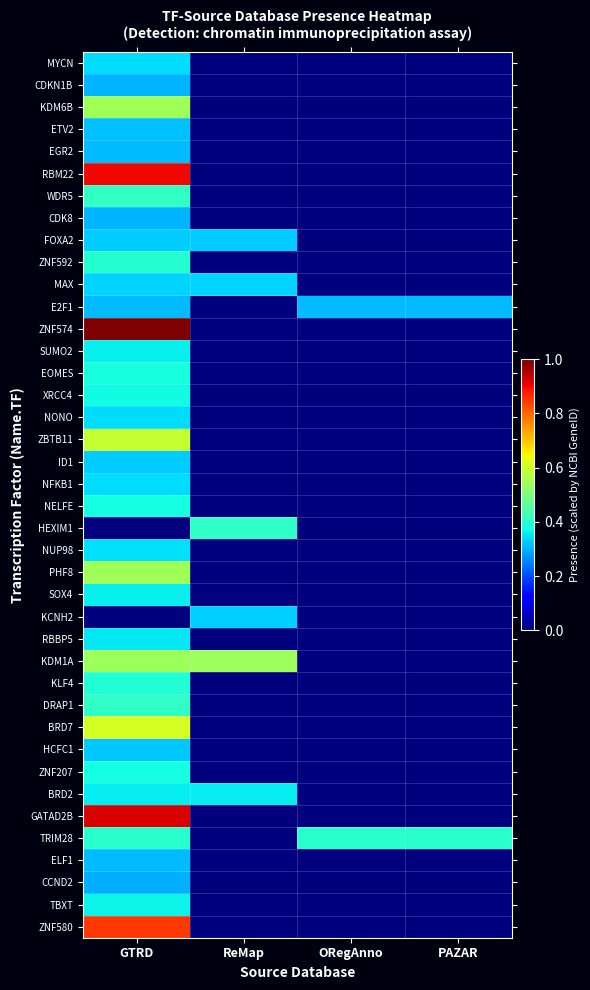

Which has a higher value, GTRD or ORegAnno?

GTRD